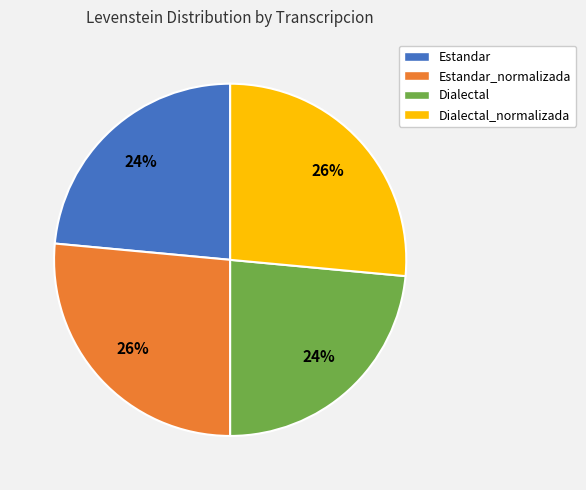

To the nearest percent, what portion does Estandar represent?

24%